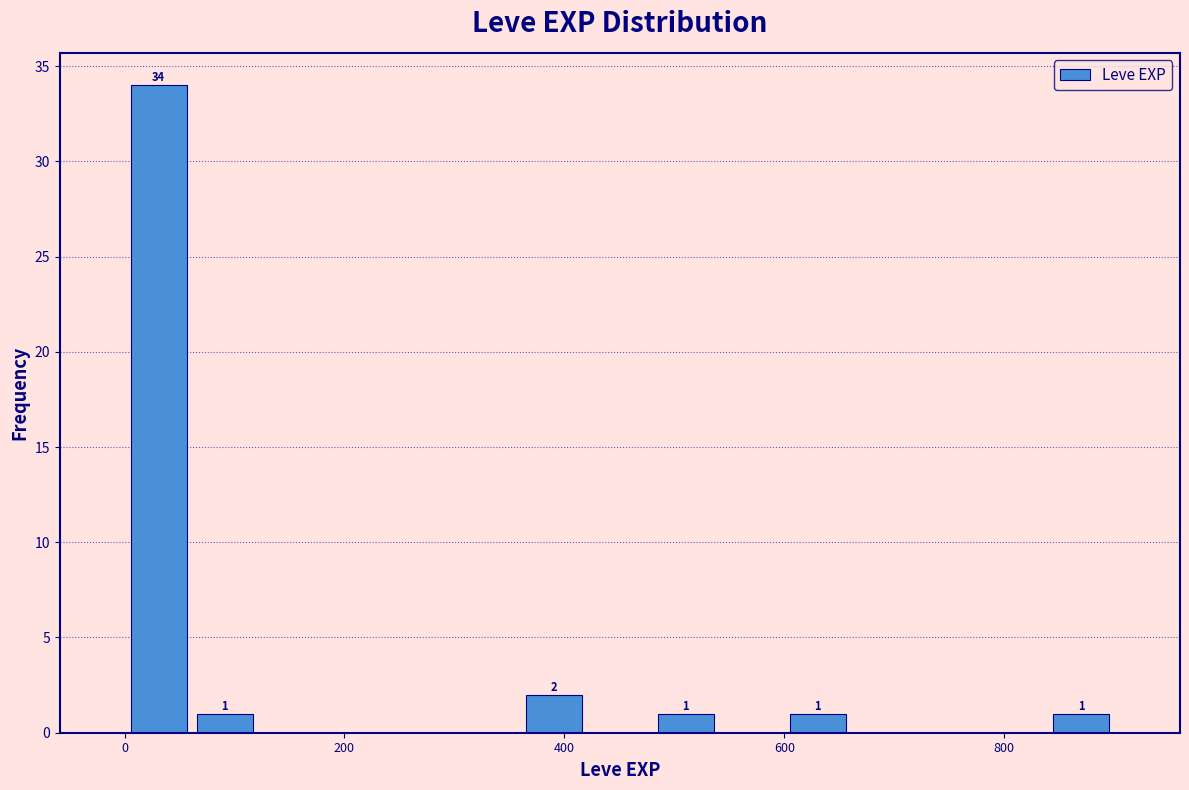

Around what value on the x-axis is the tallest bar? Give the approximate position of its centre, as read against the axis.

40